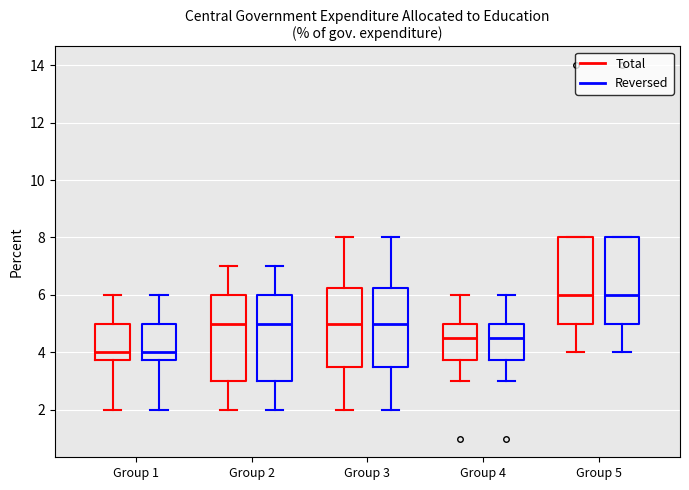

Reading left to right, read every box against the y-axis: the position of its median line, the range the box covers, and the ends of its whiskers. The values are not printed on the chart, so give them approximately, as read against the axis.

Group 1 (Total): median 4.0, box 3.8 to 5.0, whiskers 2.0 to 6.0
Group 1 (Reversed): median 4.0, box 3.8 to 5.0, whiskers 2.0 to 6.0
Group 2 (Total): median 5.0, box 3.0 to 6.0, whiskers 2.0 to 7.0
Group 2 (Reversed): median 5.0, box 3.0 to 6.0, whiskers 2.0 to 7.0
Group 3 (Total): median 5.0, box 3.6 to 6.2, whiskers 2.0 to 8.0
Group 3 (Reversed): median 5.0, box 3.6 to 6.2, whiskers 2.0 to 8.0
Group 4 (Total): median 4.6, box 3.8 to 5.0, whiskers 3.0 to 6.0
Group 4 (Reversed): median 4.6, box 3.8 to 5.0, whiskers 3.0 to 6.0
Group 5 (Total): median 6.0, box 5.0 to 8.0, whiskers 4.0 to 8.0
Group 5 (Reversed): median 6.0, box 5.0 to 8.0, whiskers 4.0 to 8.0